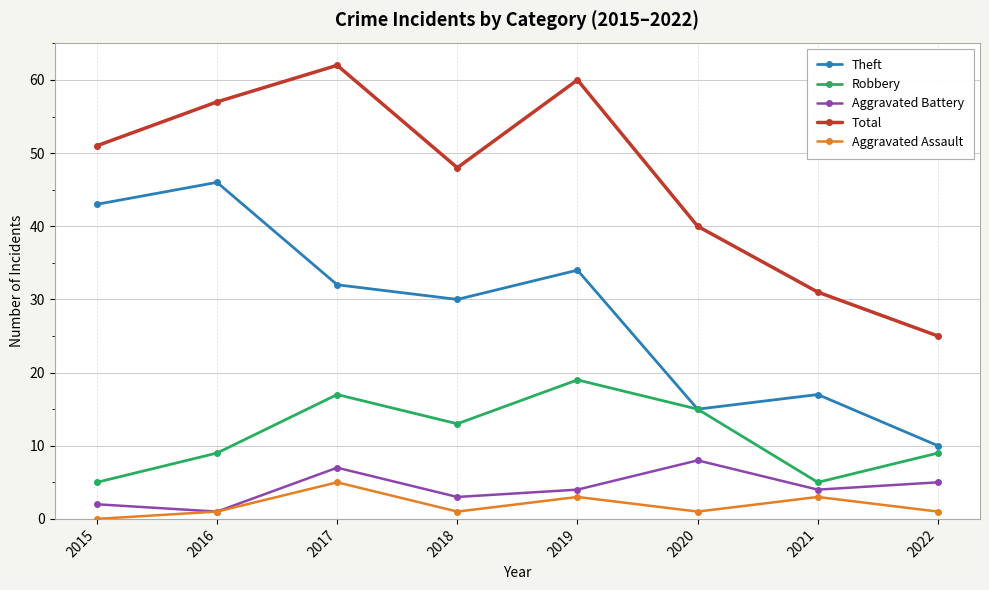

List the series in order of their peak value, lowest first.

Aggravated Assault, Aggravated Battery, Robbery, Theft, Total